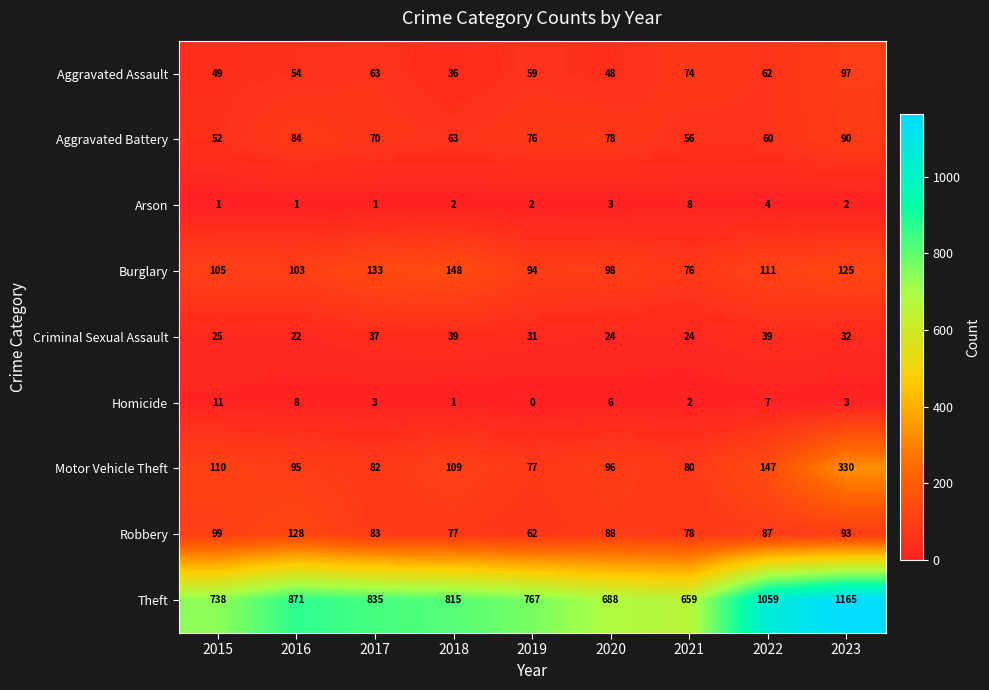

At which category does the chart reach its minimum across all series?

2019